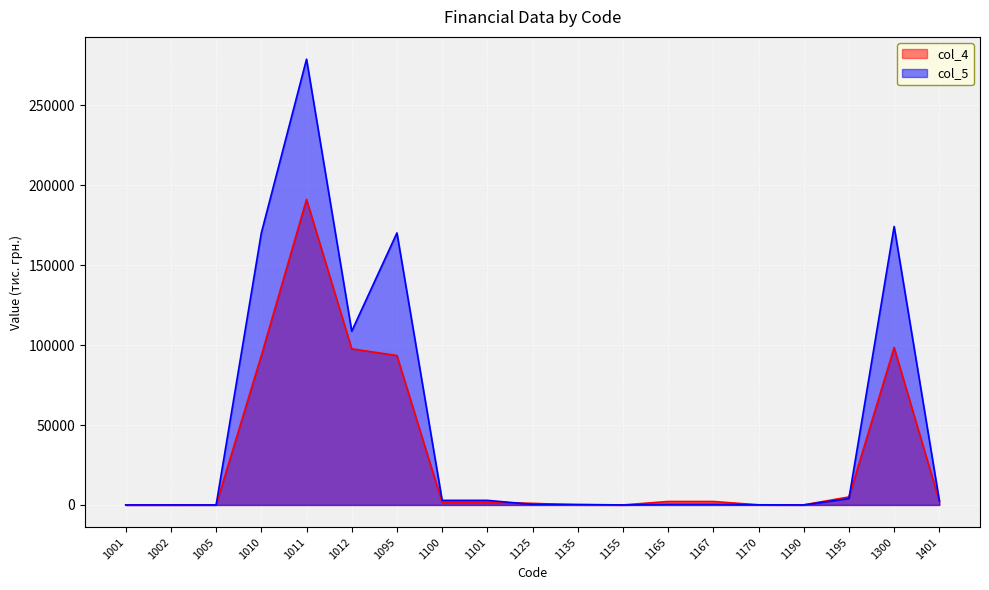

Where is the first local minimum for col_4?

1155